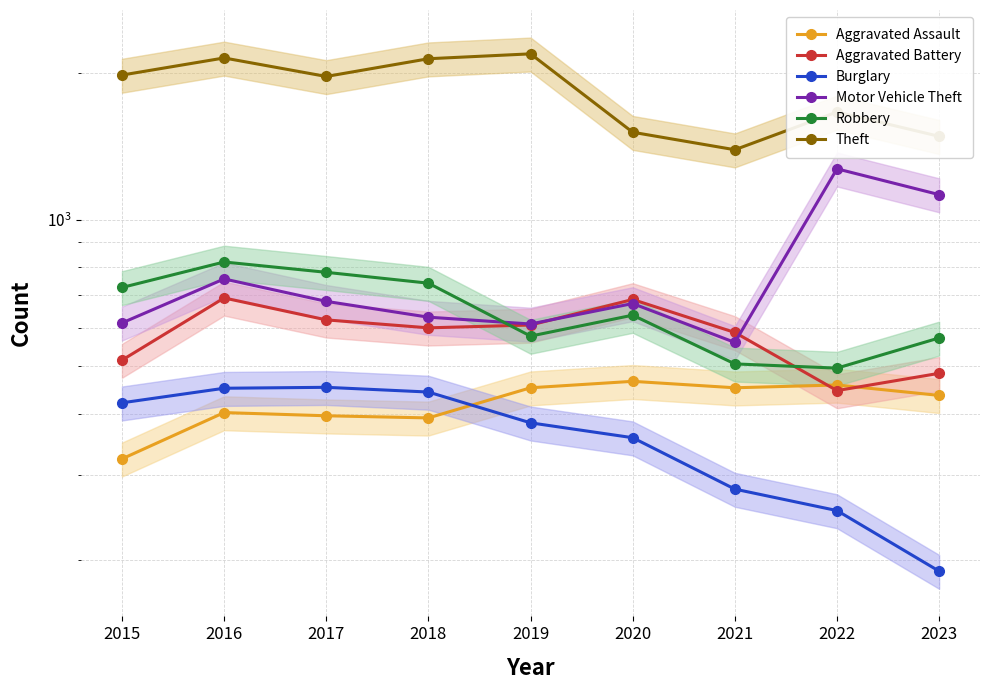

Between 2019 and 2021, which series saw the biggest shift?

Theft